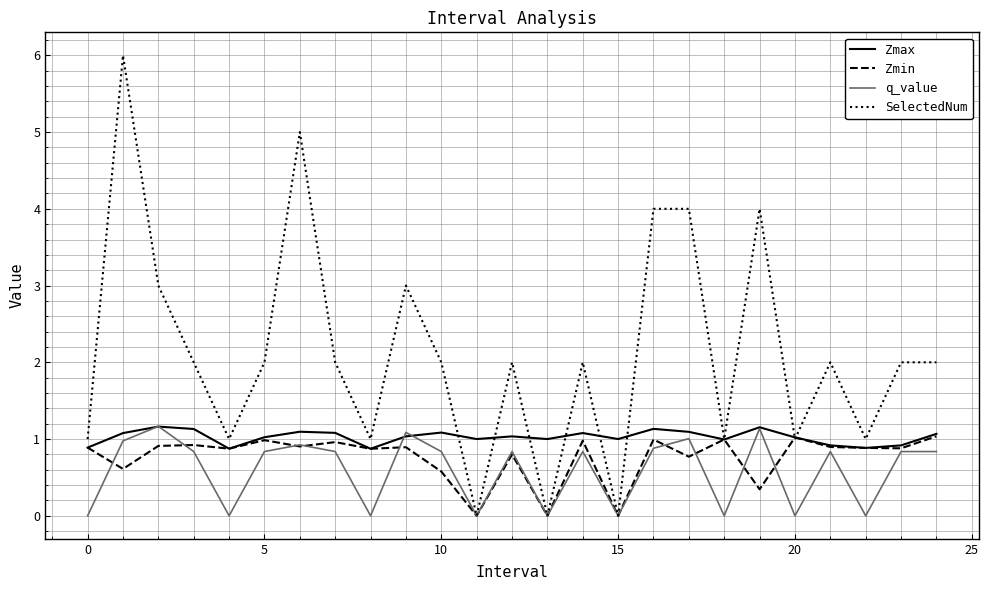

What is the greatest value displayed?

6.0